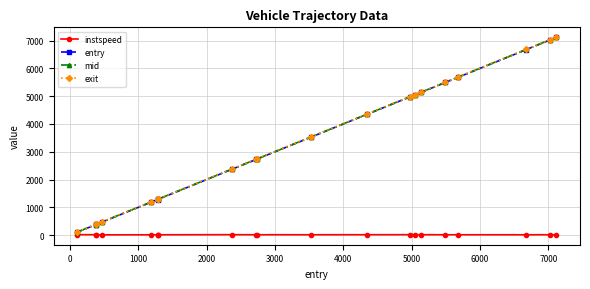

What is the greatest value displayed?

7123.1